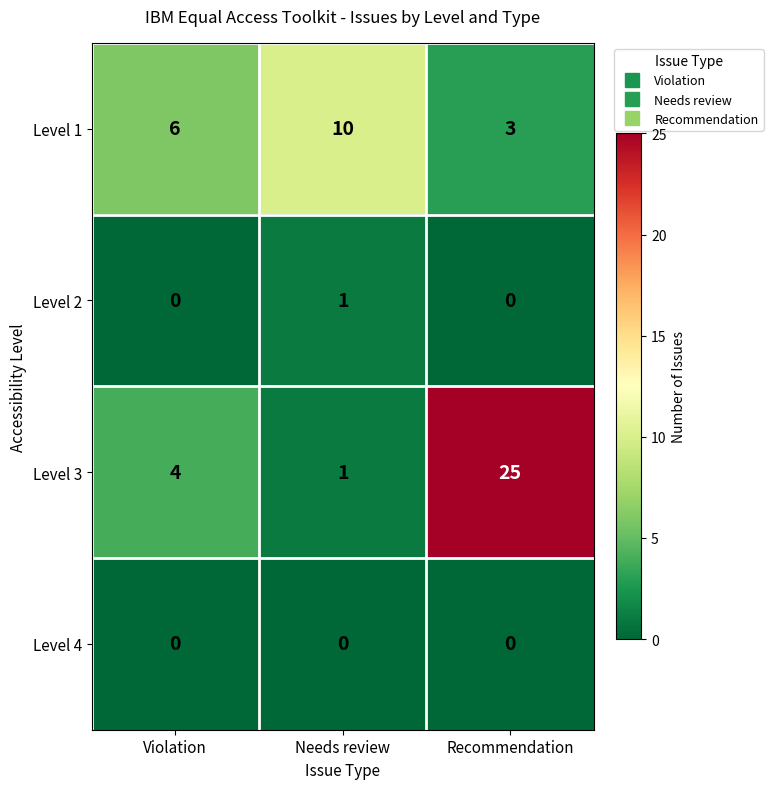

The Level 2 series shows 2 at Needs review. True or false?

False